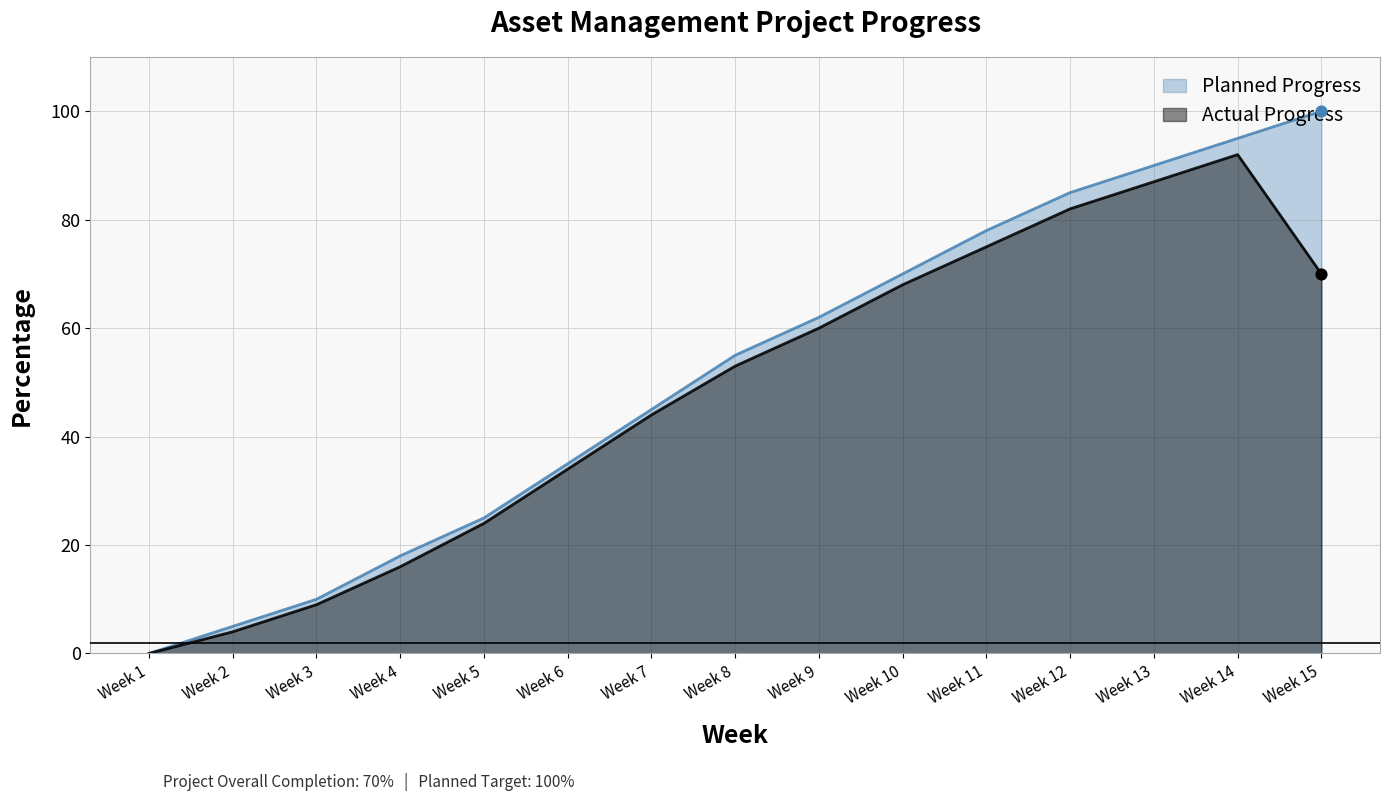

Which series contains the lowest Y value?

Planned Progress